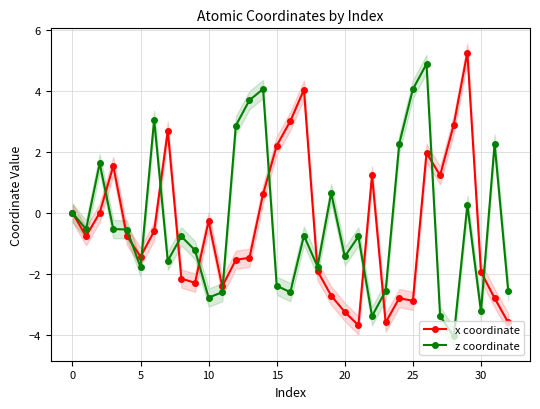

How many values in the z coordinate series are below 0?

21